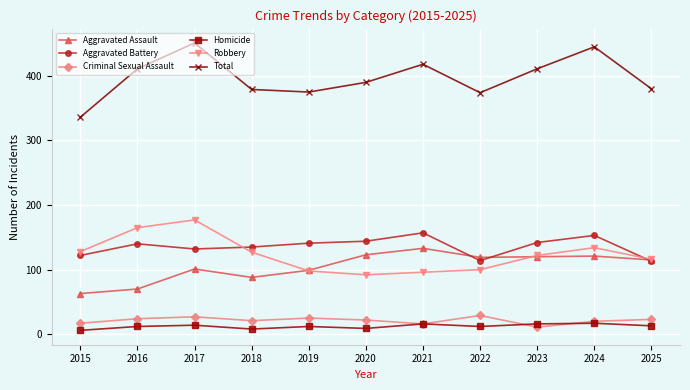

True or false: Homicide and Aggravated Assault intersect in this chart.

False